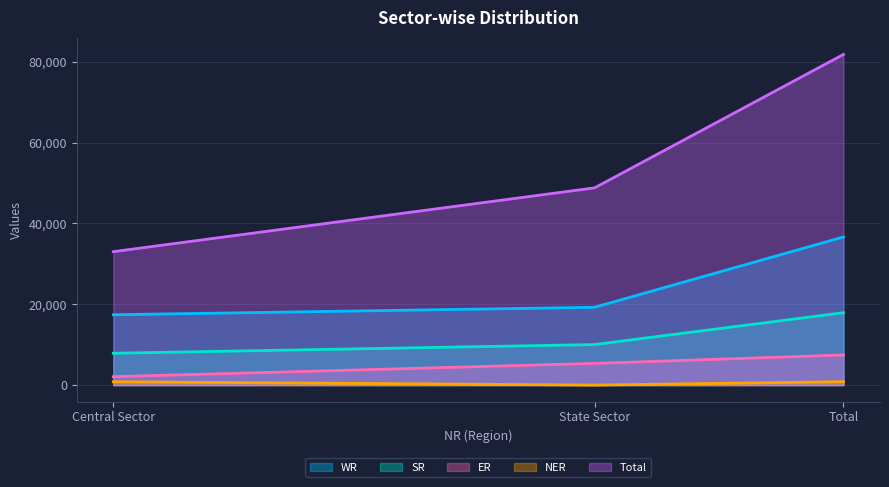

List the labels in order of Total value, largest first.

Total, State Sector, Central Sector